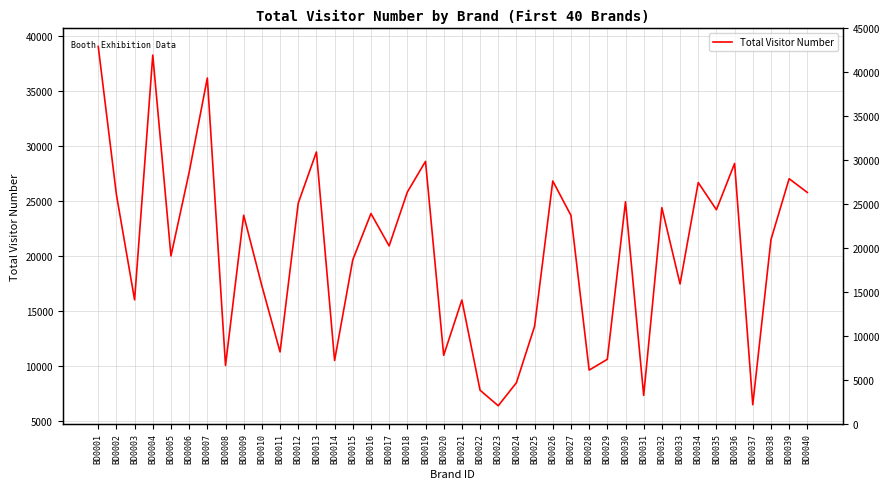

How many interior local valleys (lower than both neighbors) does the data have?

13